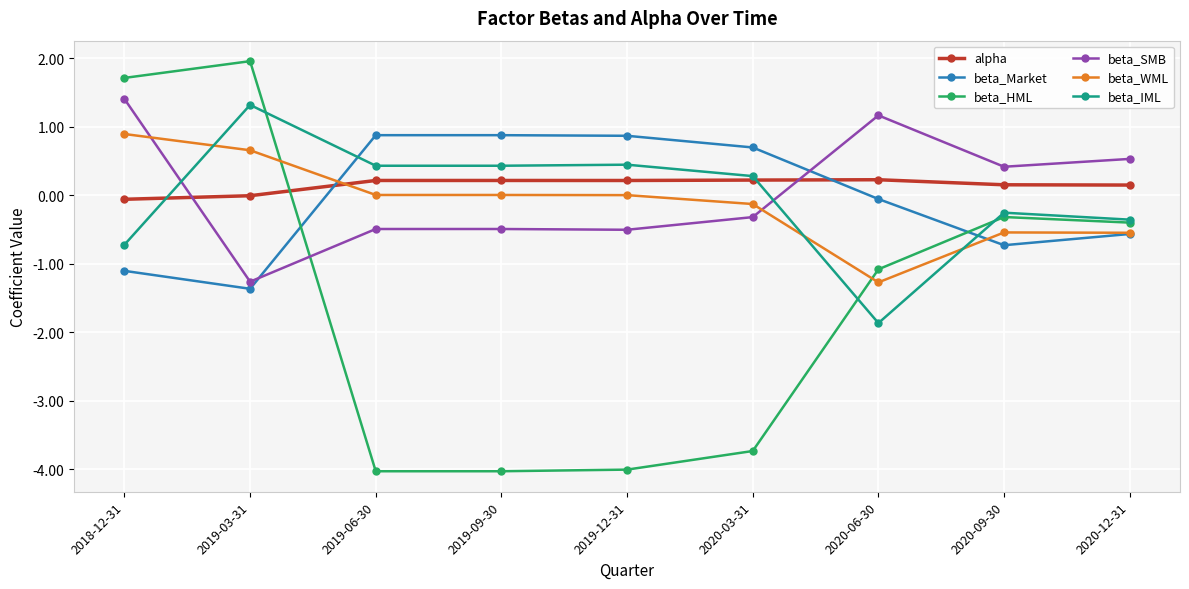

What is the label of the 3rd point from the right?

2020-06-30